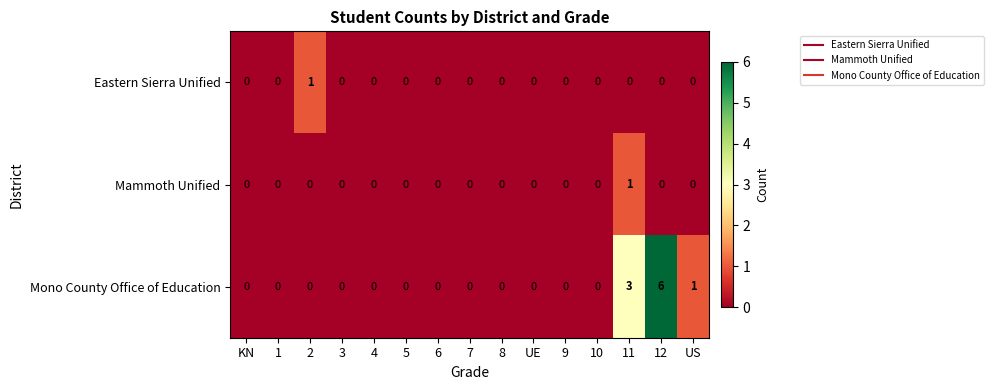

What is the maximum value shown in the chart?

6